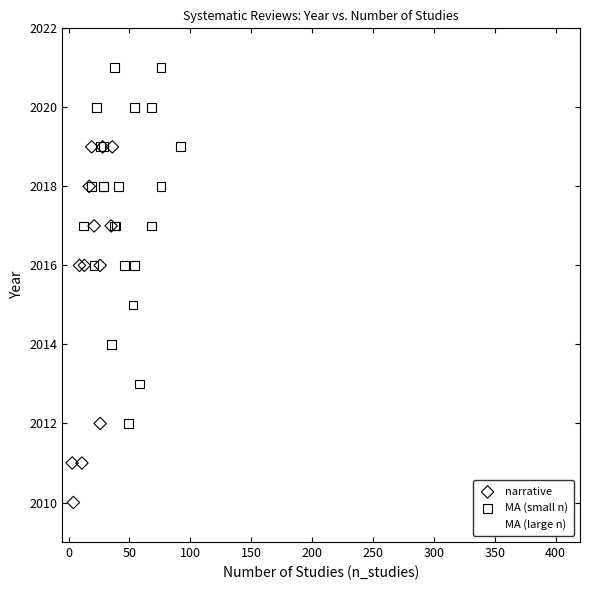

Which series contains the lowest Y value?

narrative